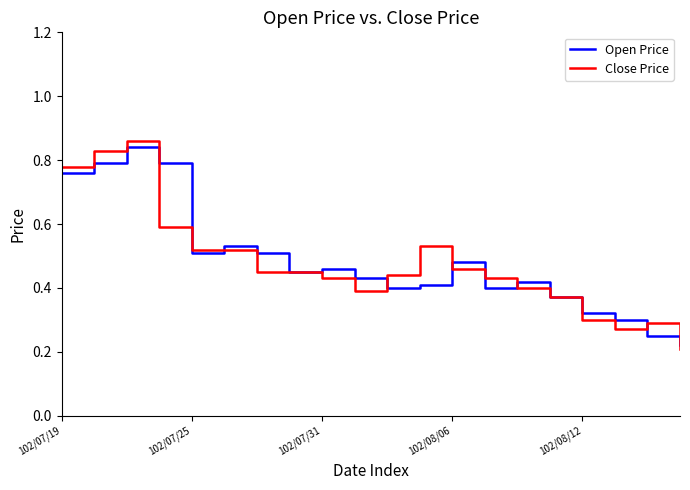

Which series has the widest spread of values?

Close Price